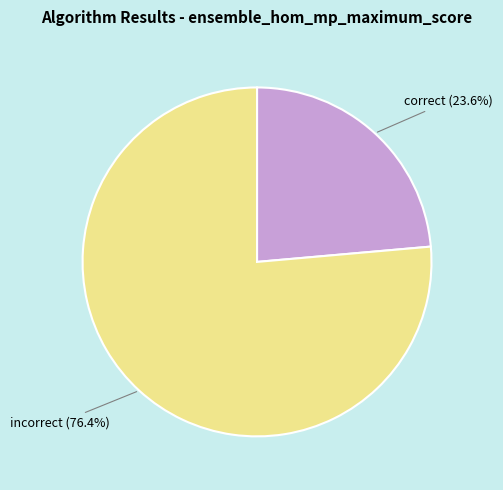

To the nearest percent, what is the difference between the largest and smallest slice percentages?

53%